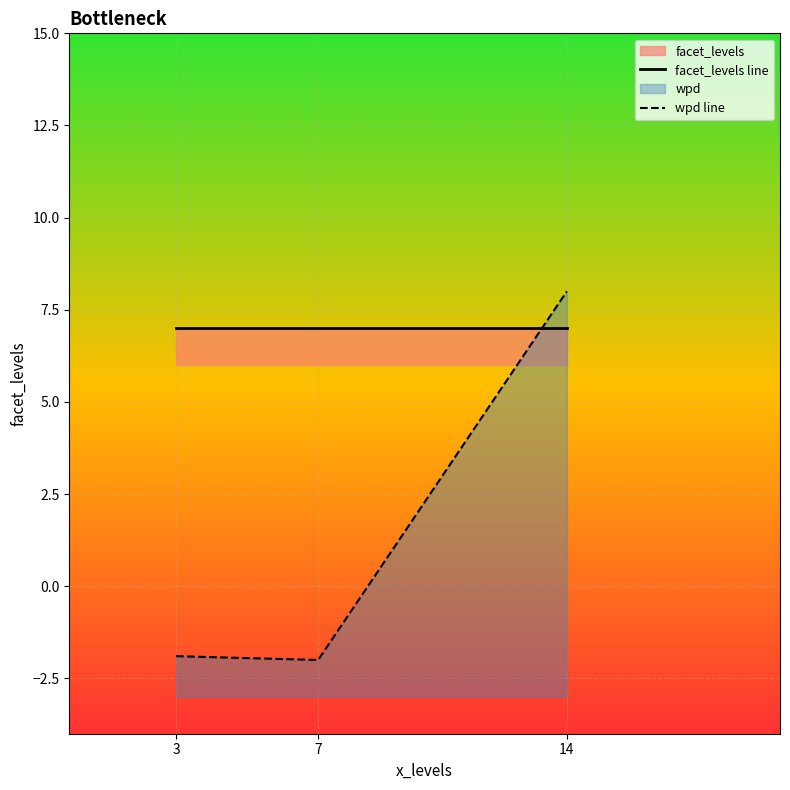

List the series in order of their overall mean, highest first.

facet_levels line, wpd line